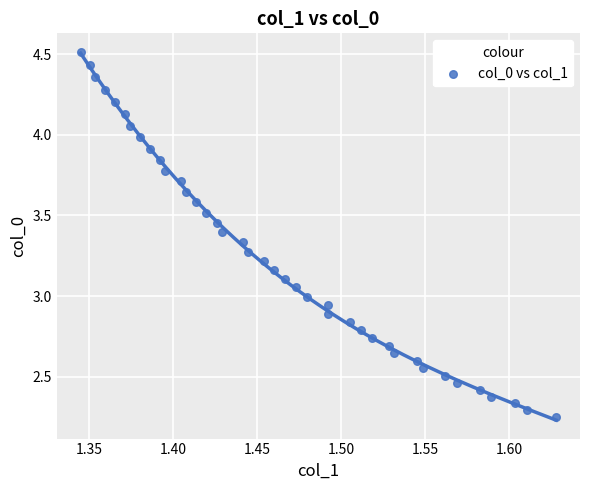

What is the range of X values (max minus min)?

0.3